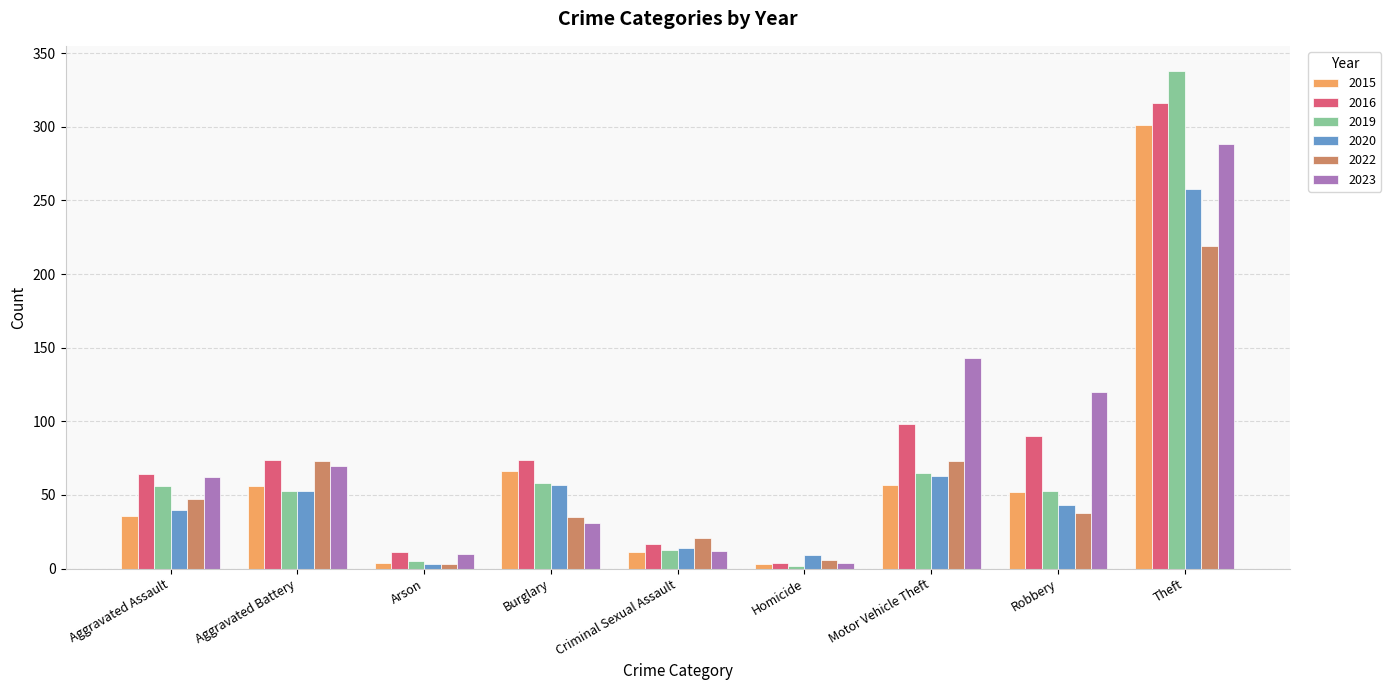

What is the lowest value of the 2020 series?

3